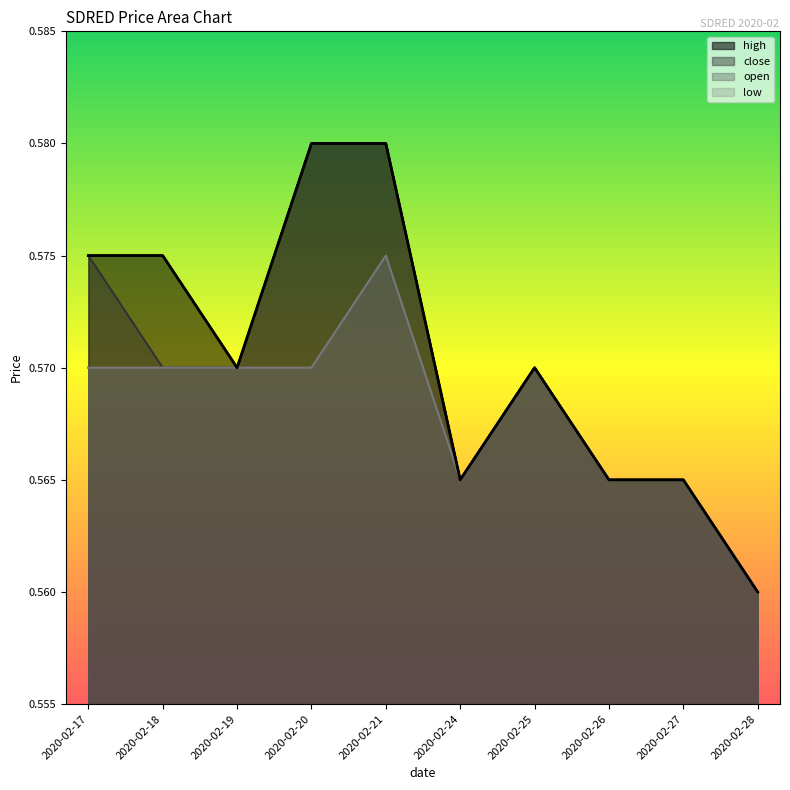

Reading right to left, what are all the values shown in this chart?

high: 2020-02-28=0.6	2020-02-27=0.6	2020-02-26=0.6	2020-02-25=0.6	2020-02-24=0.6	2020-02-21=0.6	2020-02-20=0.6	2020-02-19=0.6	2020-02-18=0.6	2020-02-17=0.6
close: 2020-02-28=0.6	2020-02-27=0.6	2020-02-26=0.6	2020-02-25=0.6	2020-02-24=0.6	2020-02-21=0.6	2020-02-20=0.6	2020-02-19=0.6	2020-02-18=0.6	2020-02-17=0.6
open: 2020-02-28=0.6	2020-02-27=0.6	2020-02-26=0.6	2020-02-25=0.6	2020-02-24=0.6	2020-02-21=0.6	2020-02-20=0.6	2020-02-19=0.6	2020-02-18=0.6	2020-02-17=0.6
low: 2020-02-28=0.6	2020-02-27=0.6	2020-02-26=0.6	2020-02-25=0.6	2020-02-24=0.6	2020-02-21=0.6	2020-02-20=0.6	2020-02-19=0.6	2020-02-18=0.6	2020-02-17=0.6